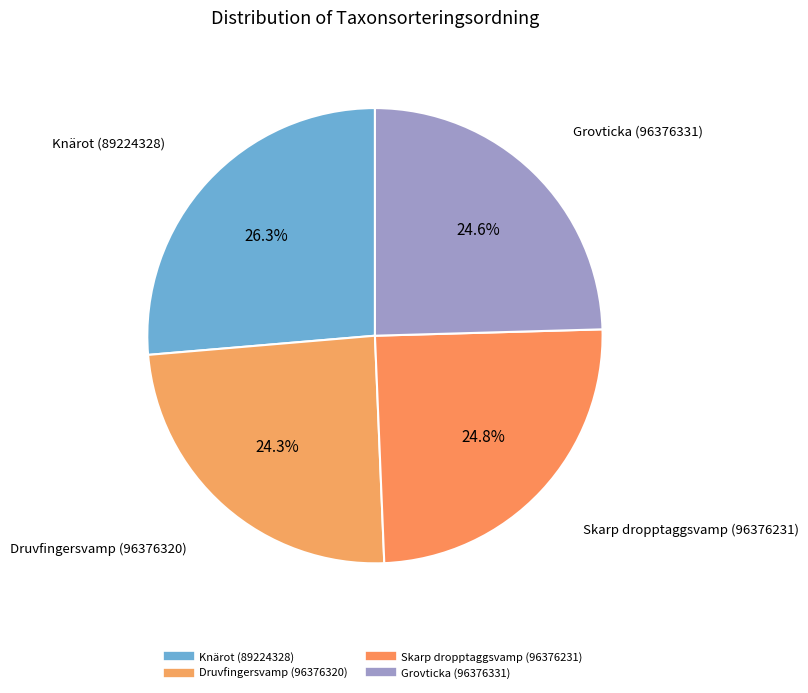

Does Druvfingersvamp (96376320) represent more than half of the total?

No